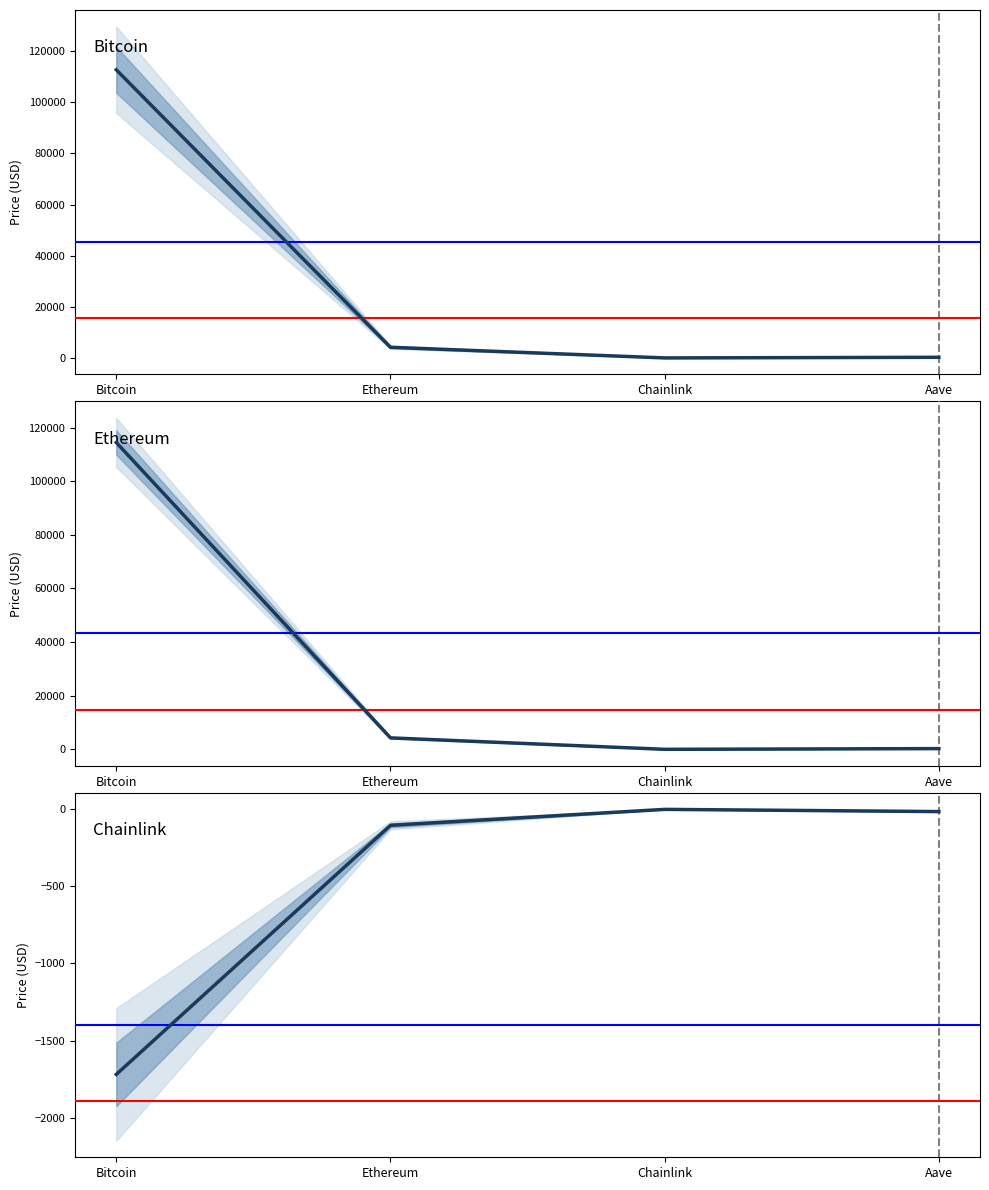

What is the total value across all series at Bitcoin?

225398.0